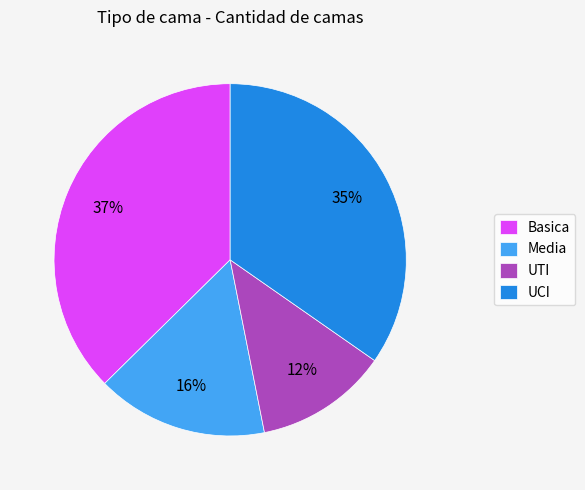

To the nearest percent, what is the average slice percentage?

25%